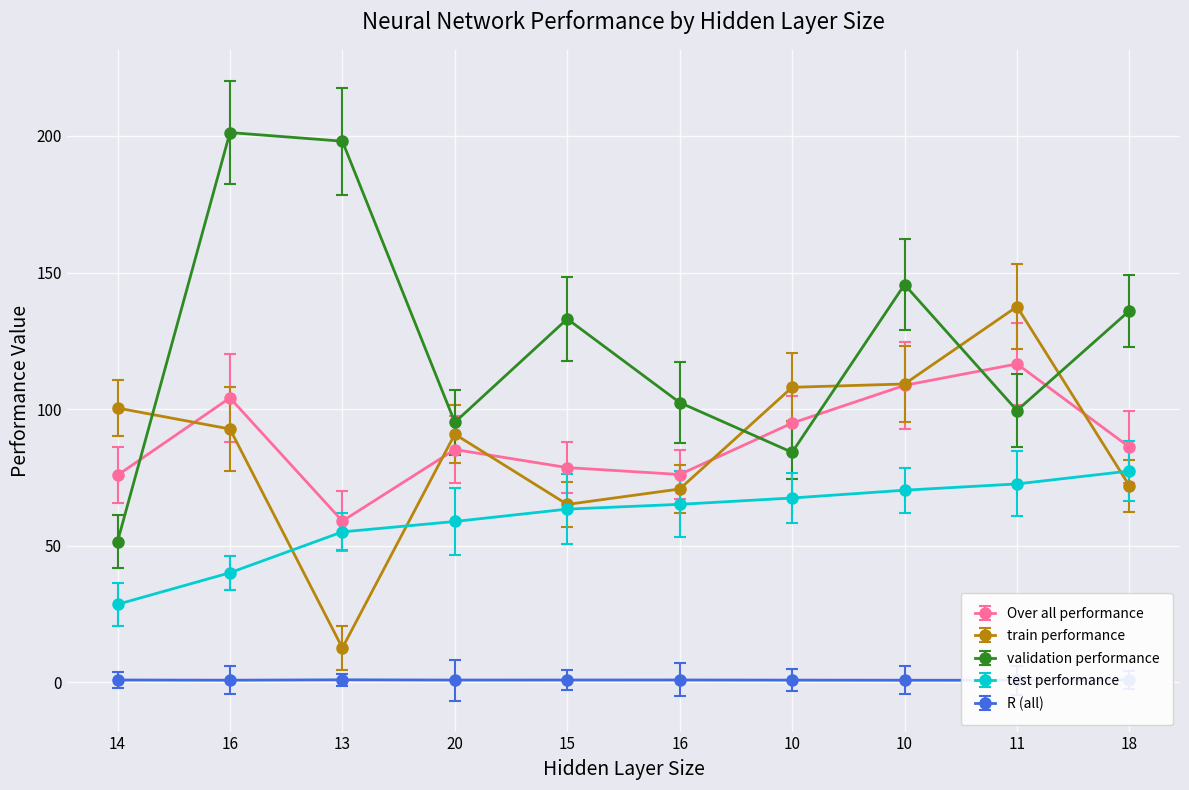

The value of Over all performance at 11 is 116.5. True or false?

True